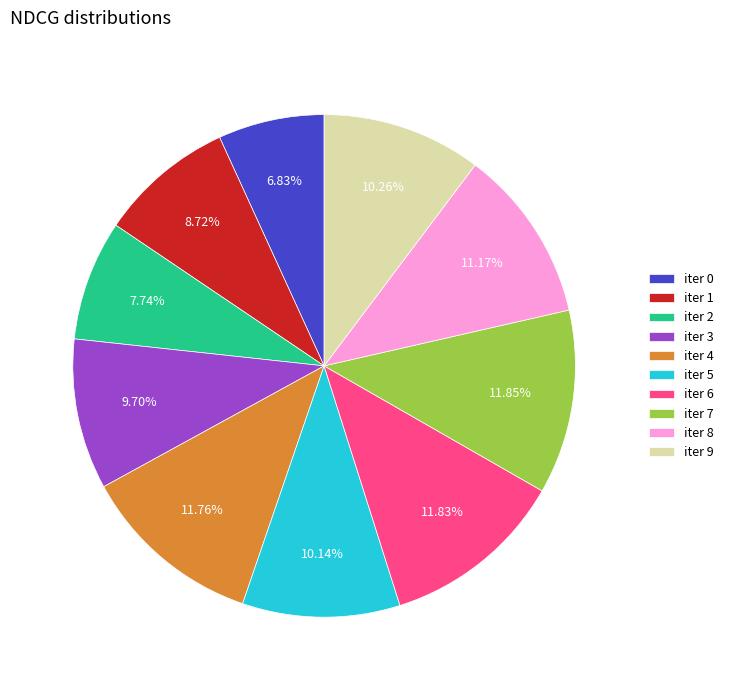

Does any single category account for the majority?

No